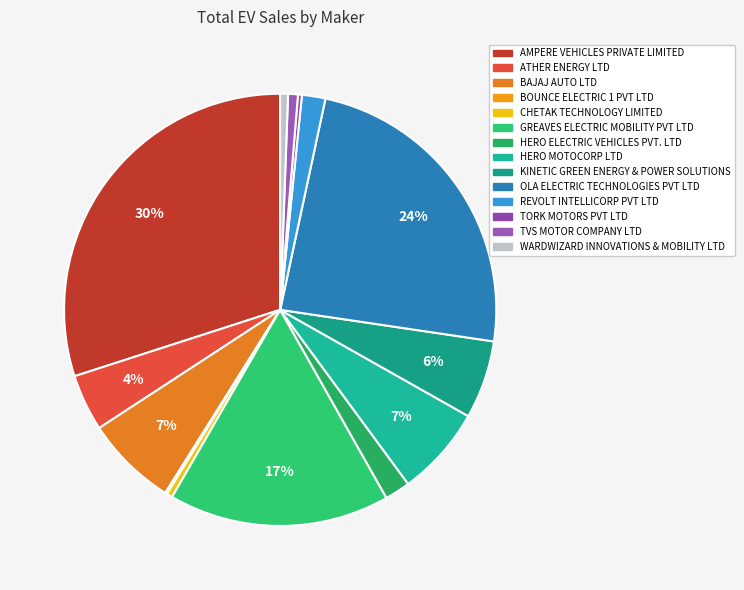

Is REVOLT INTELLICORP PVT LTD the majority of the pie?

No